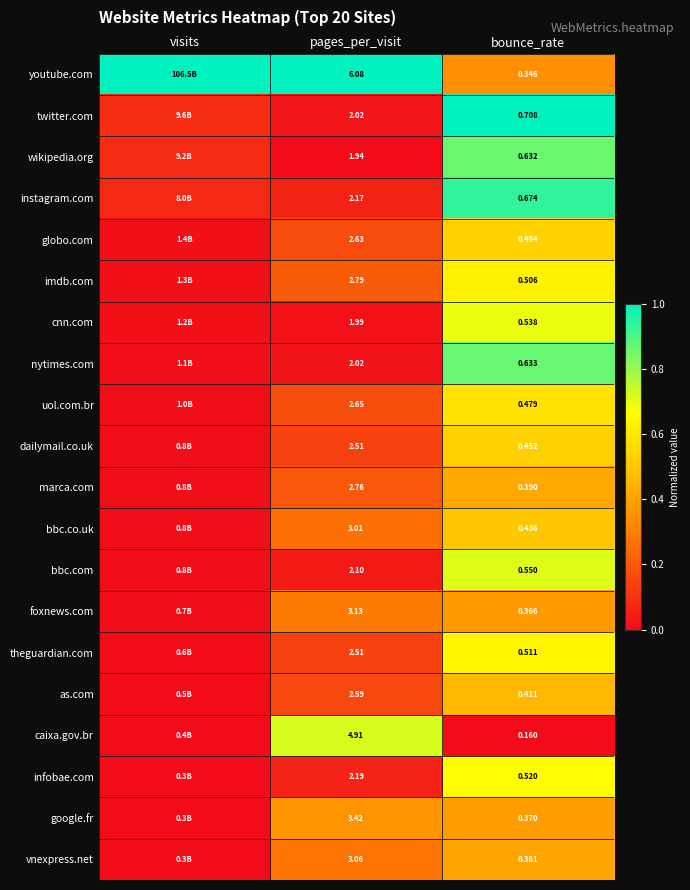

Between pages_per_visit and bounce_rate, which series saw the biggest shift?

youtube.com